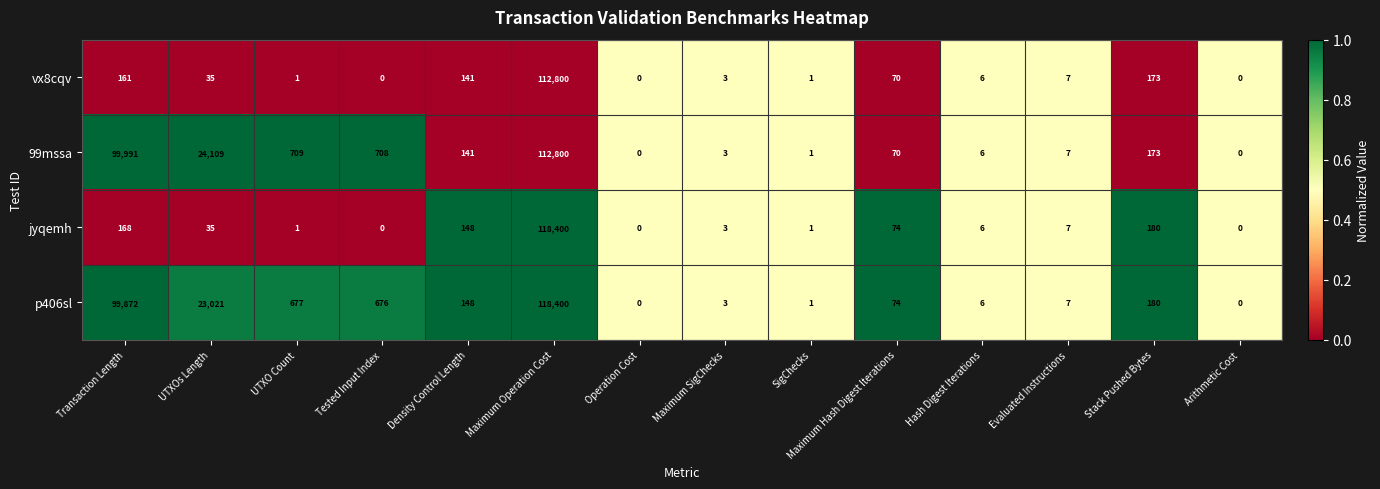

What is the spread (max minus min) of values at Stack Pushed Bytes?

7